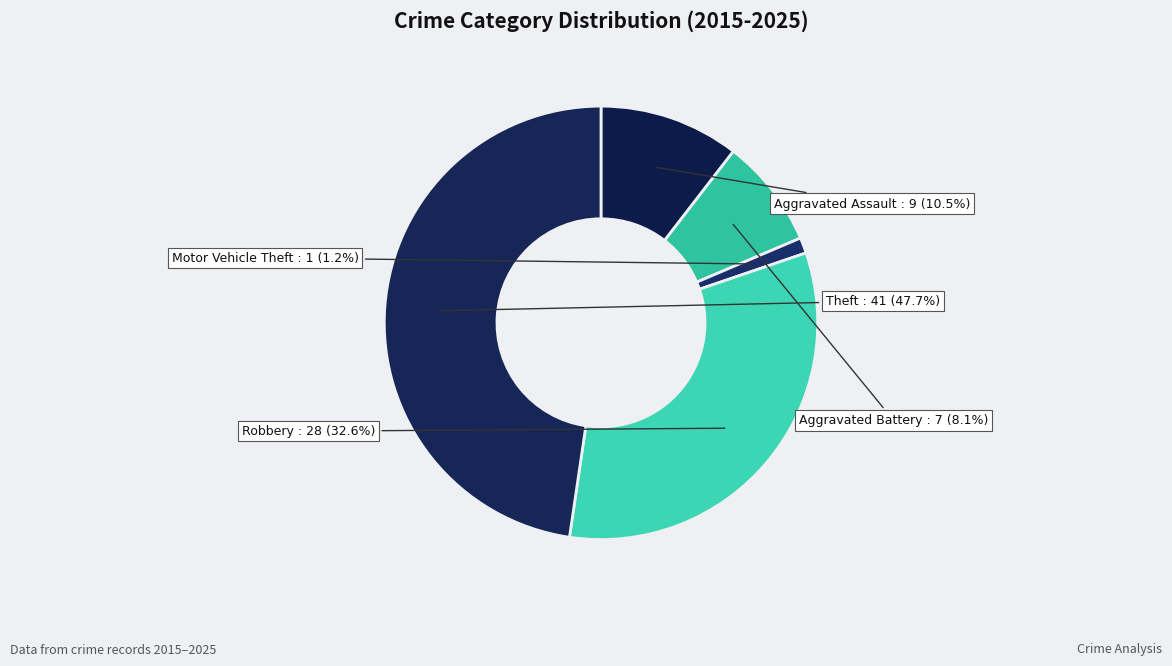

Count the number of slices in the pie.

5